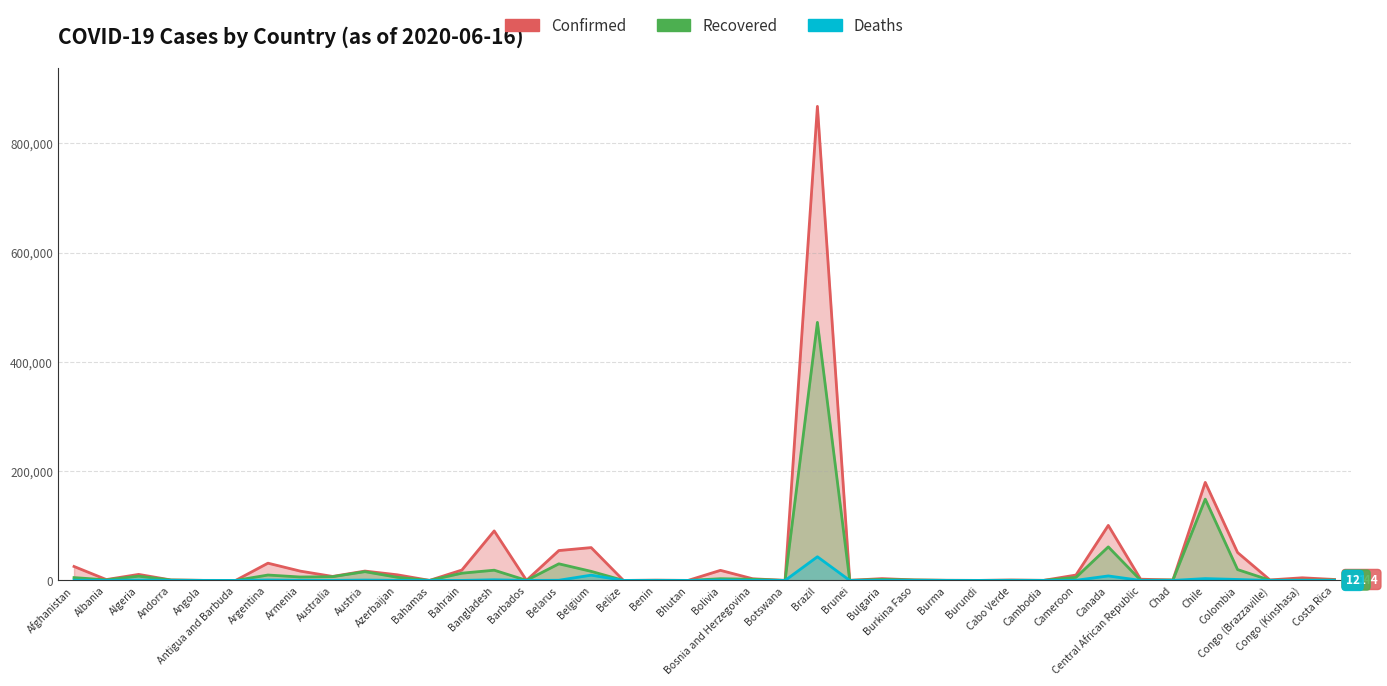

What is the minimum value for Recovered?

16